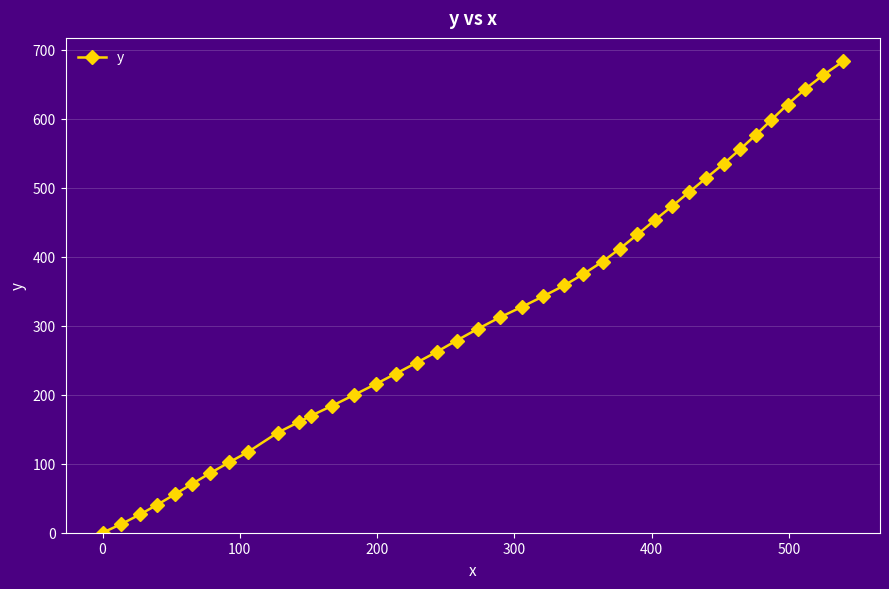

How many values exceed 312?

20